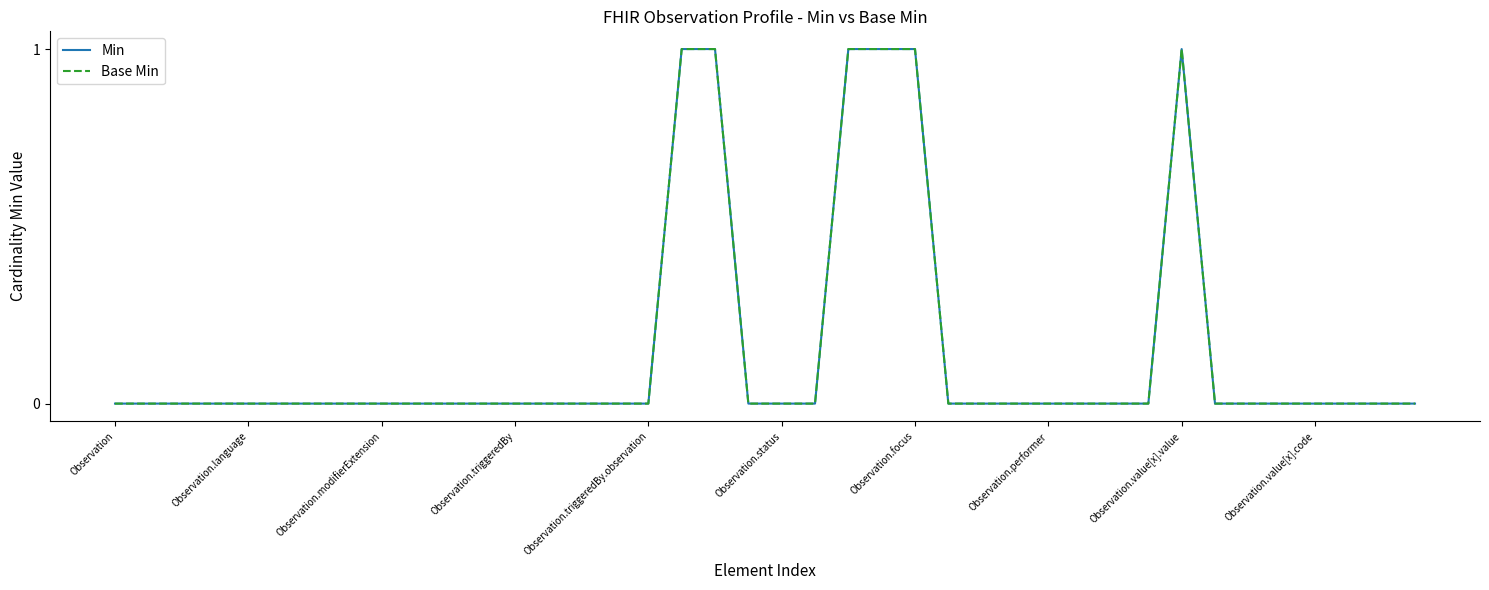

Which category has the highest value in the Min series?

17